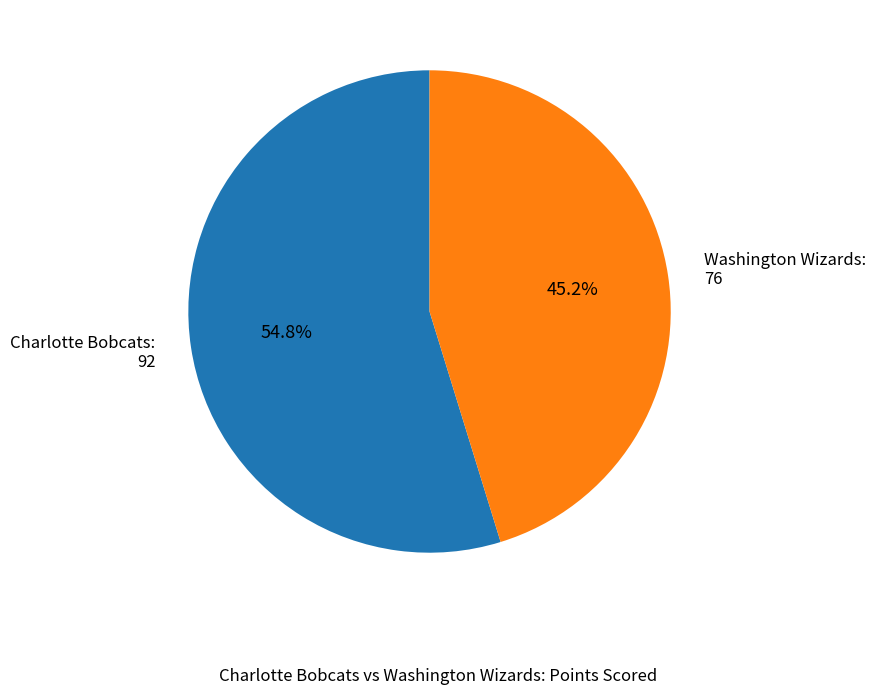

To the nearest percent, what is the difference between the largest and smallest slice percentages?

10%